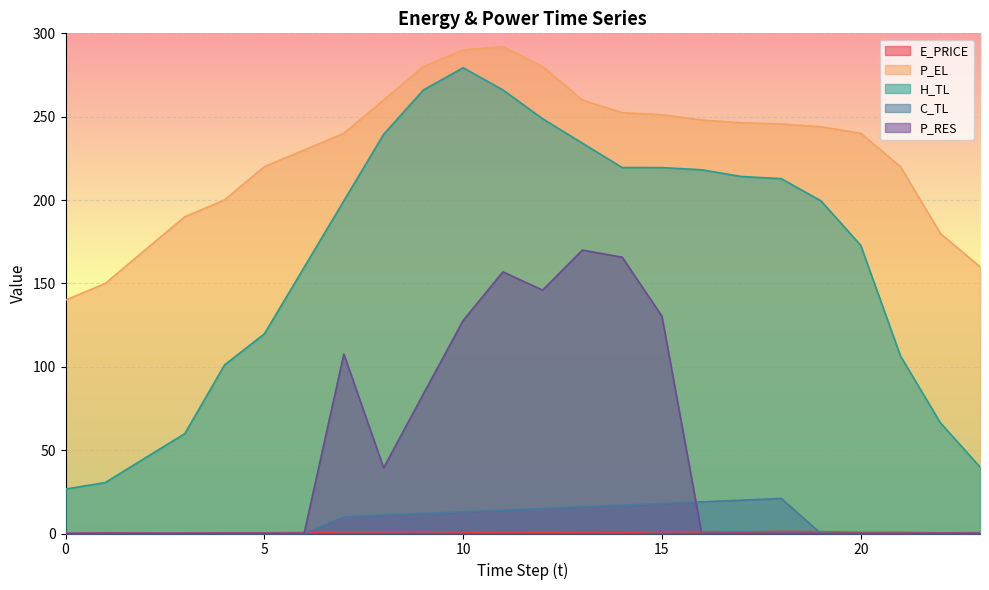

Which series changed the most between 20 and 21?

H_TL